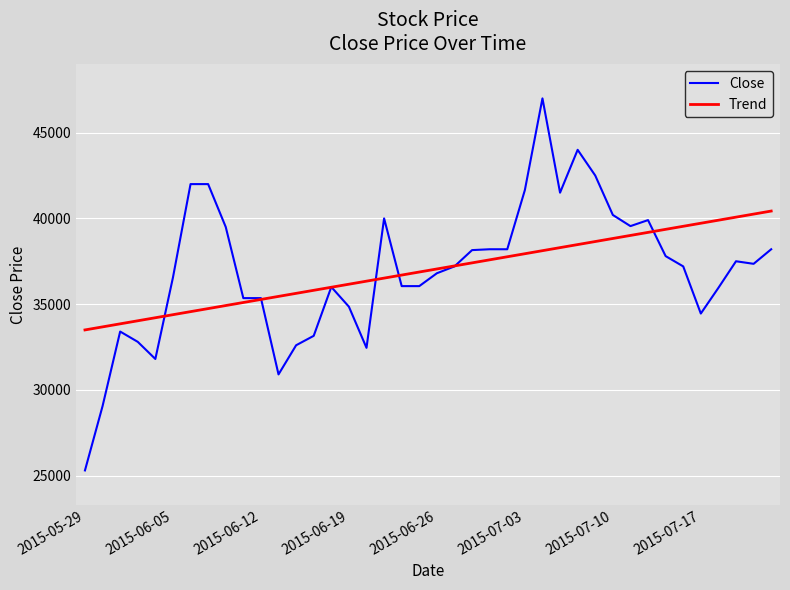

Rank the series by their maximum value, from lowest to highest.

Trend, Close